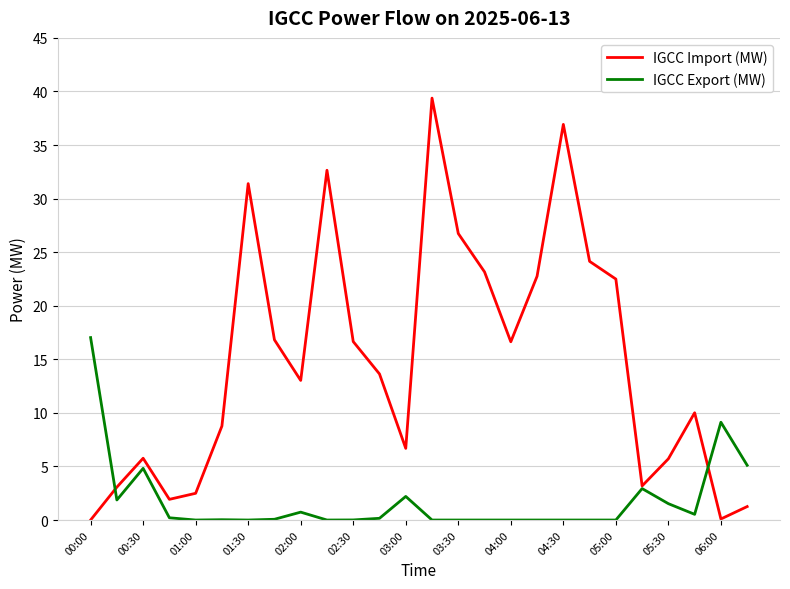

What are all the series names shown in the legend?

IGCC Import (MW), IGCC Export (MW)